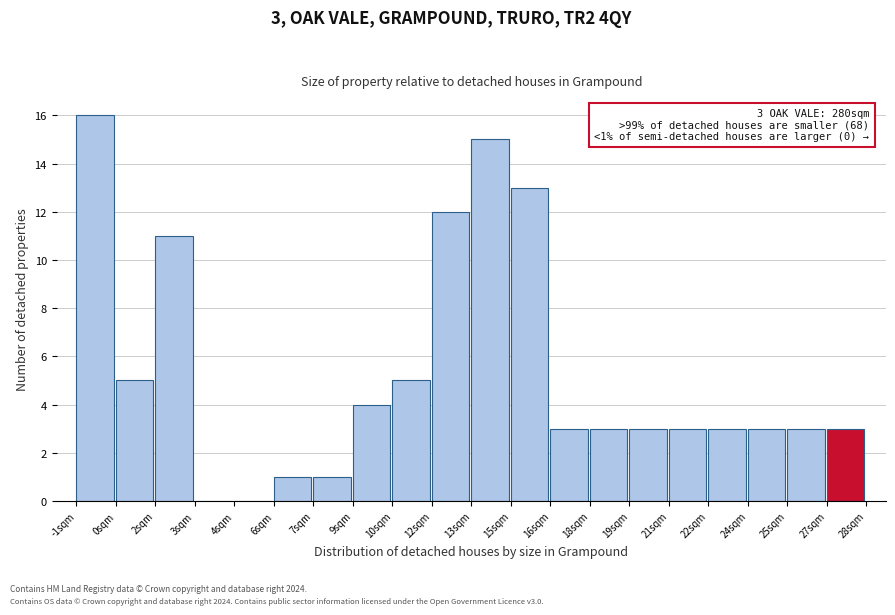

Reading left to right, extract all data points from this chart.

-1sqm=16	0sqm=5	2sqm=11	3sqm=0	4sqm=0	6sqm=1	7sqm=1	9sqm=4	10sqm=5	12sqm=12	13sqm=15	15sqm=13	16sqm=3	18sqm=3	19sqm=3	21sqm=3	22sqm=3	24sqm=3	25sqm=3	27sqm=3